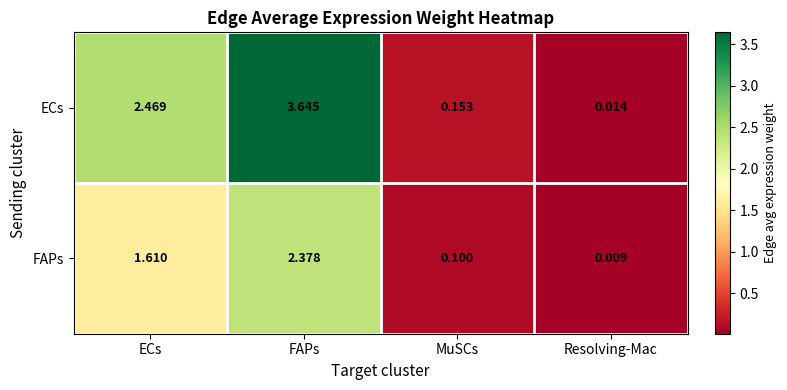

Which label corresponds to the largest value in the chart?

FAPs